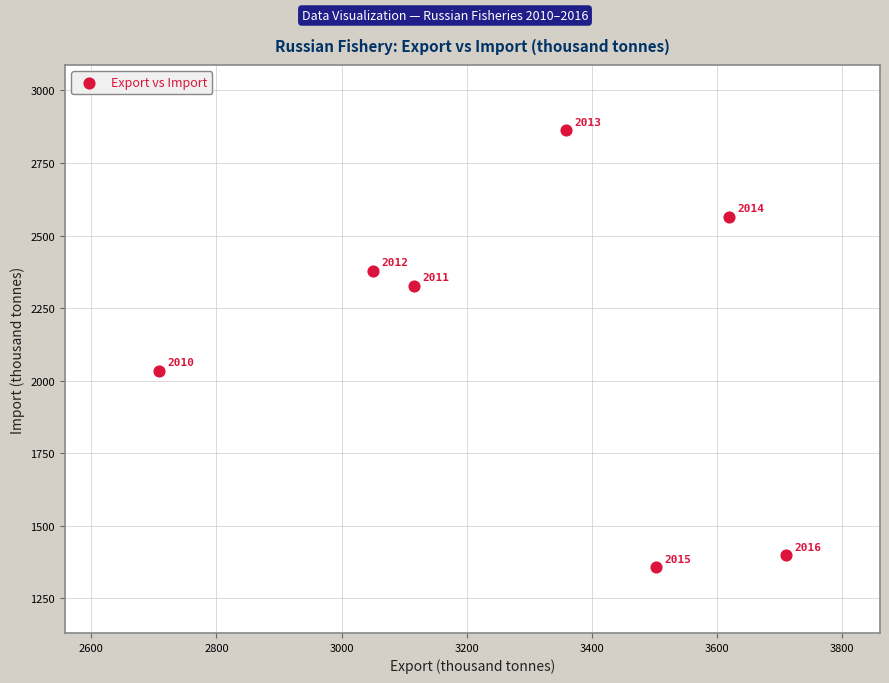

What is the average Y value?

2131